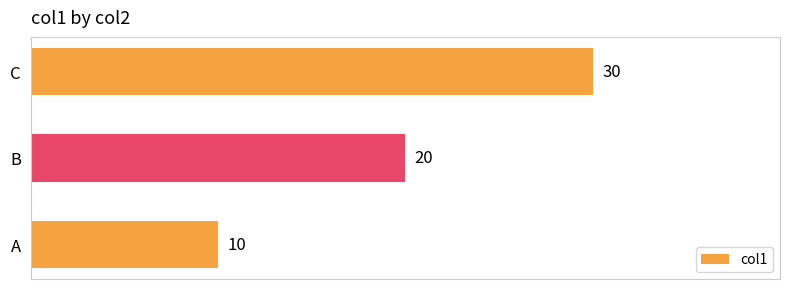

Reading bottom to top, what are all the values shown in this chart?

A=10	B=20	C=30